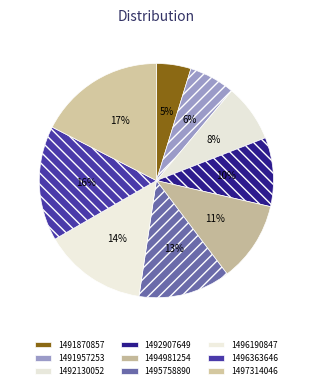

Is there a majority slice in this chart?

No